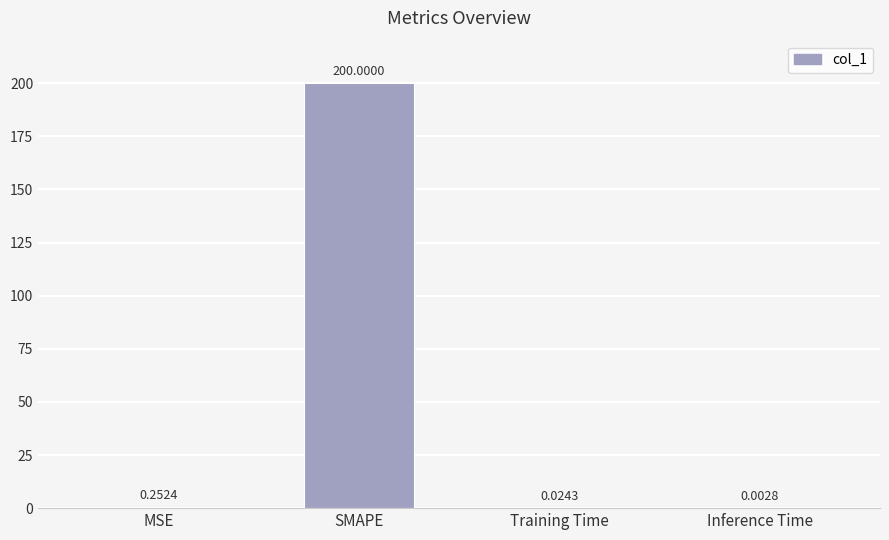

What is the change in value from MSE to SMAPE?

+199.7